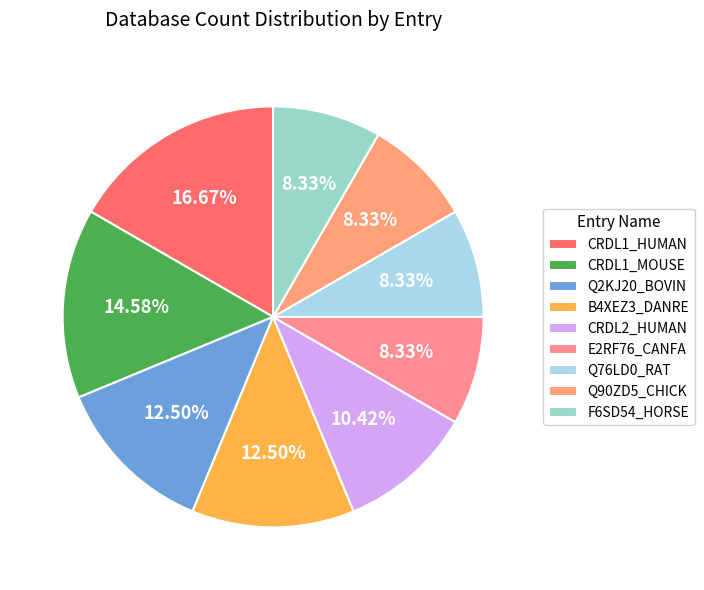

What is the largest slice in the pie chart?

CRDL1_HUMAN